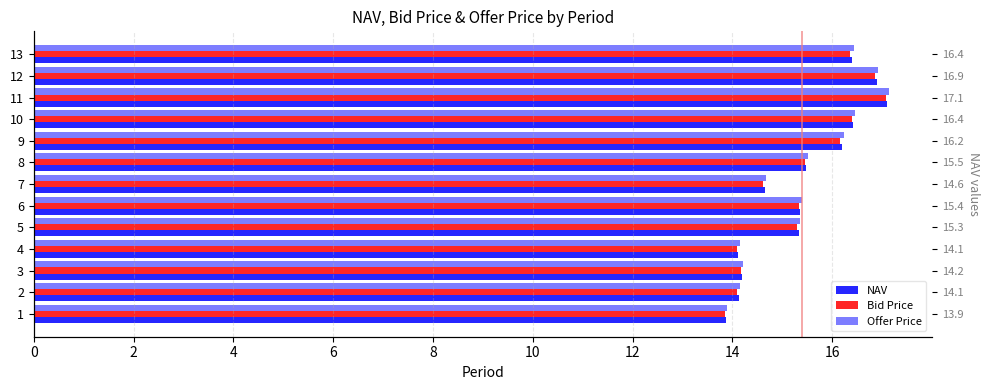

What is the average value of the NAV series?

15.4